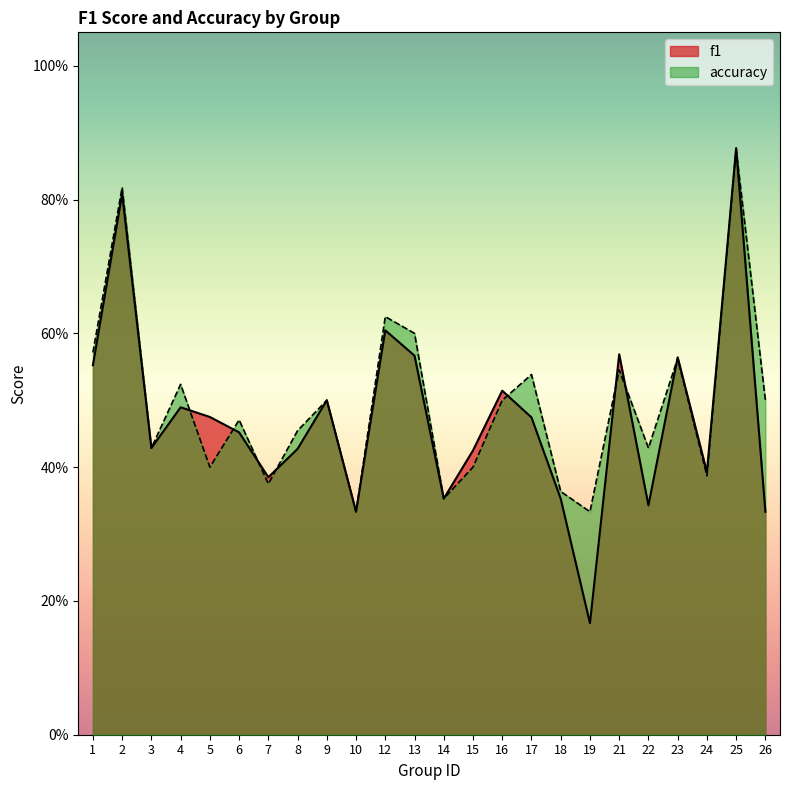

True or false: f1 has a value of 0.4 at 14.

True